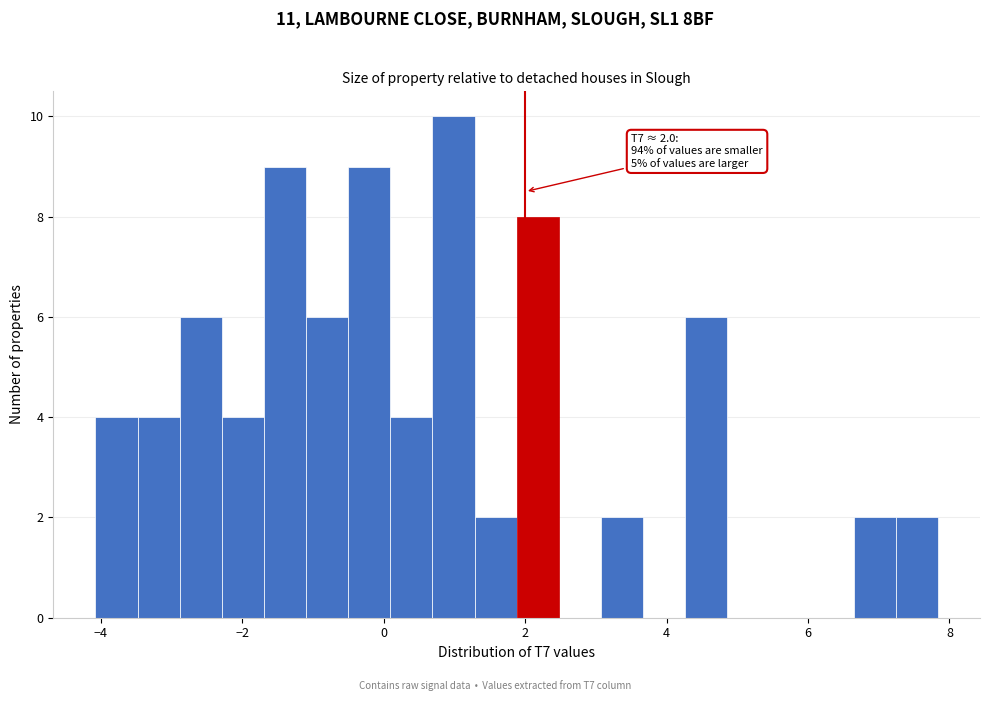

Read against the x-axis, roughly where is the centre of the tallest bar?

1.0